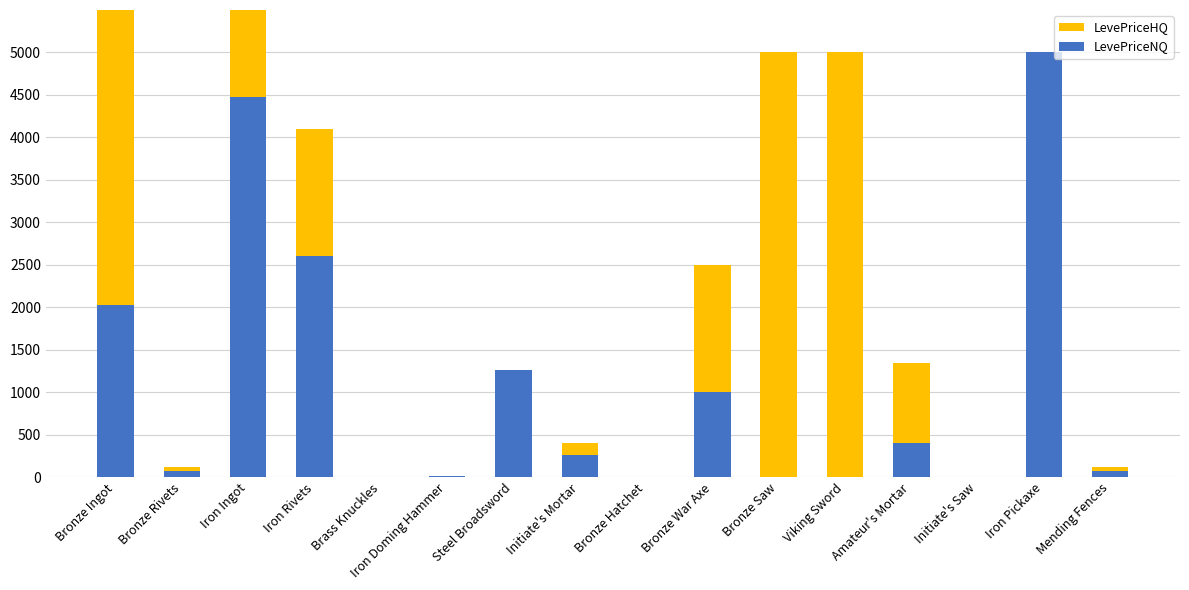

What is the label of the 15th bar from the left?

Iron Pickaxe